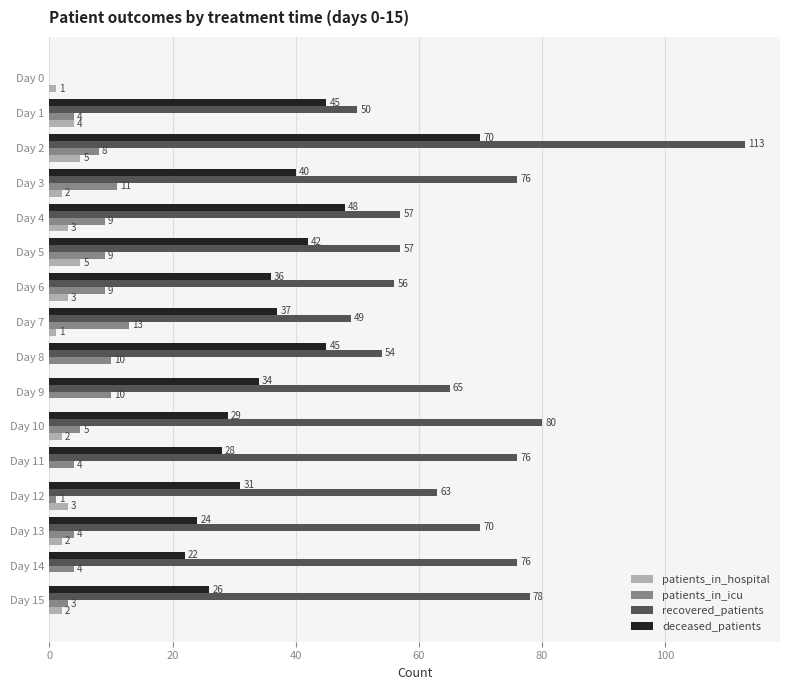

What is the sum of all patients_in_icu values?

104